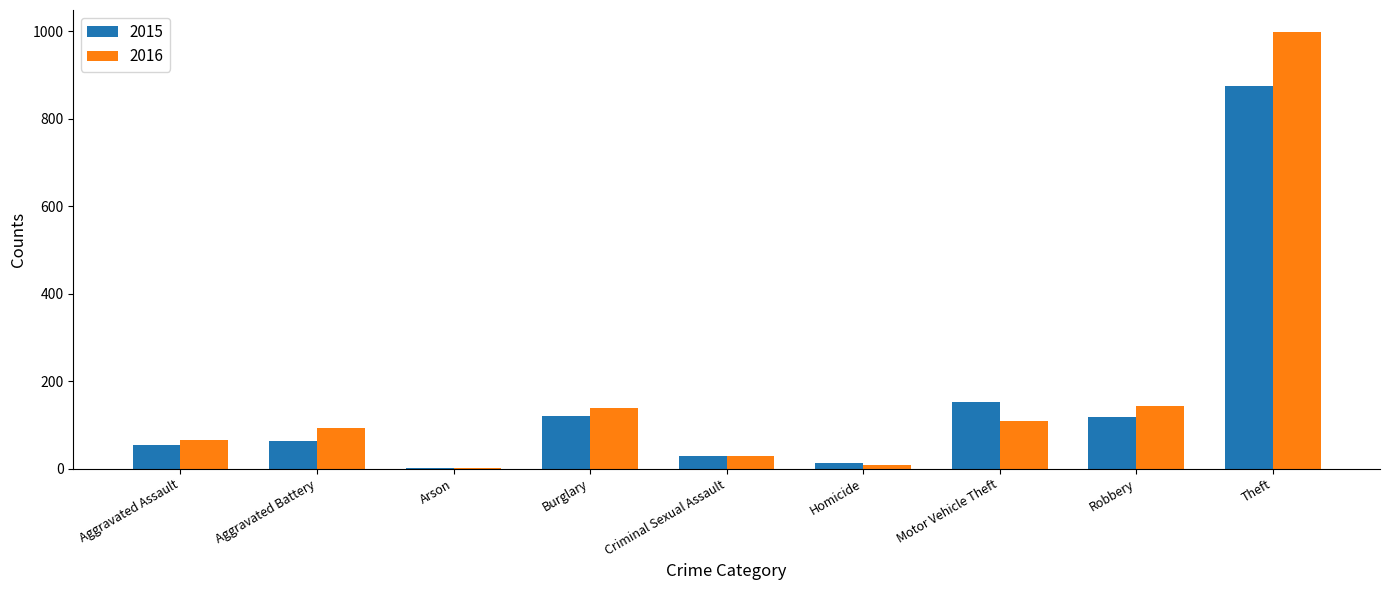

Which label corresponds to the largest value in the chart?

Theft